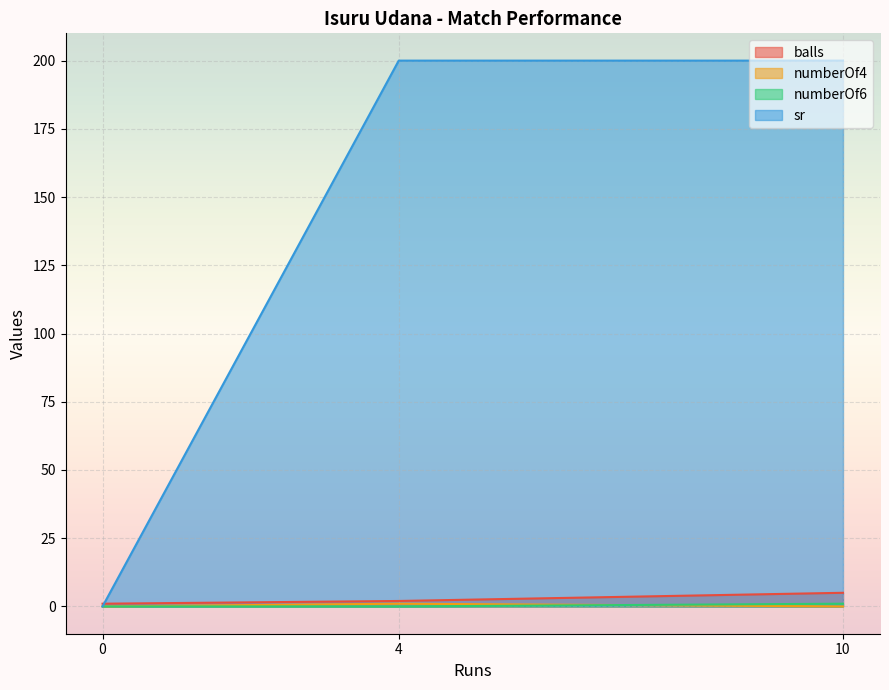

How many values in sr are above zero?

2